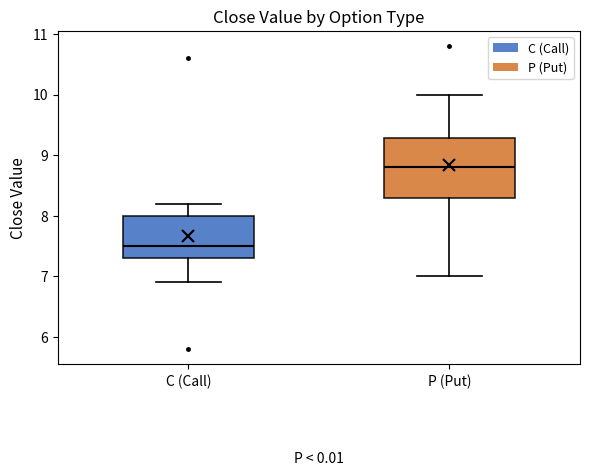

Which box has the lowest median line?

C (Call)